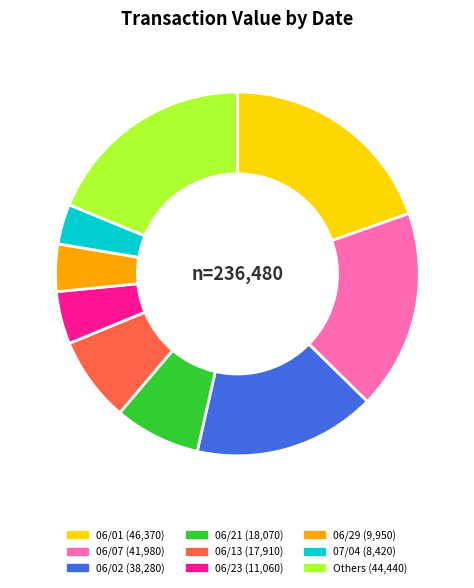

Is there any slice that represents more than half of the pie?

No